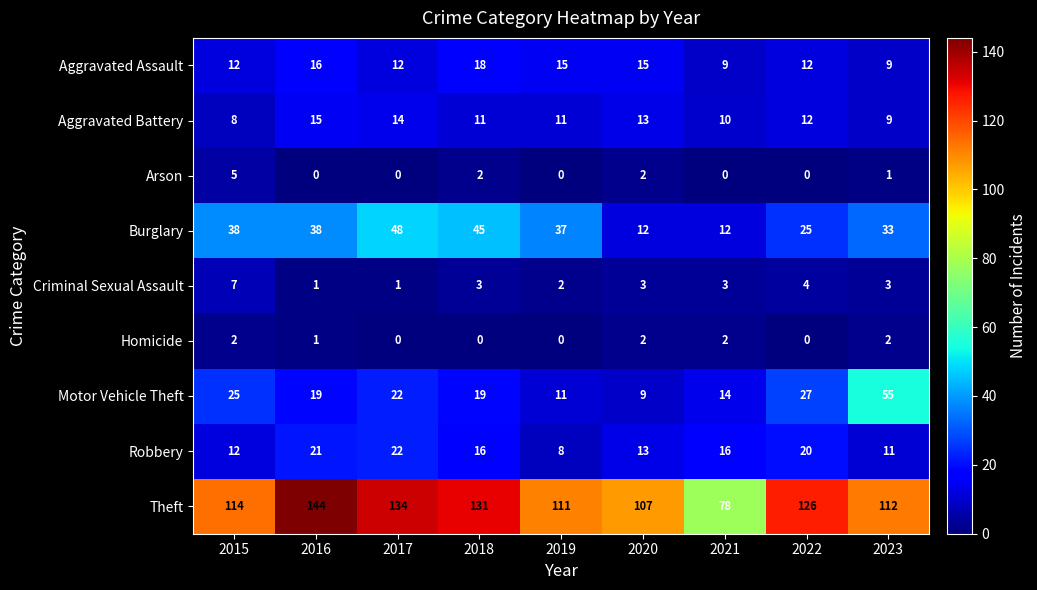

Which series has the largest total across all categories?

Theft